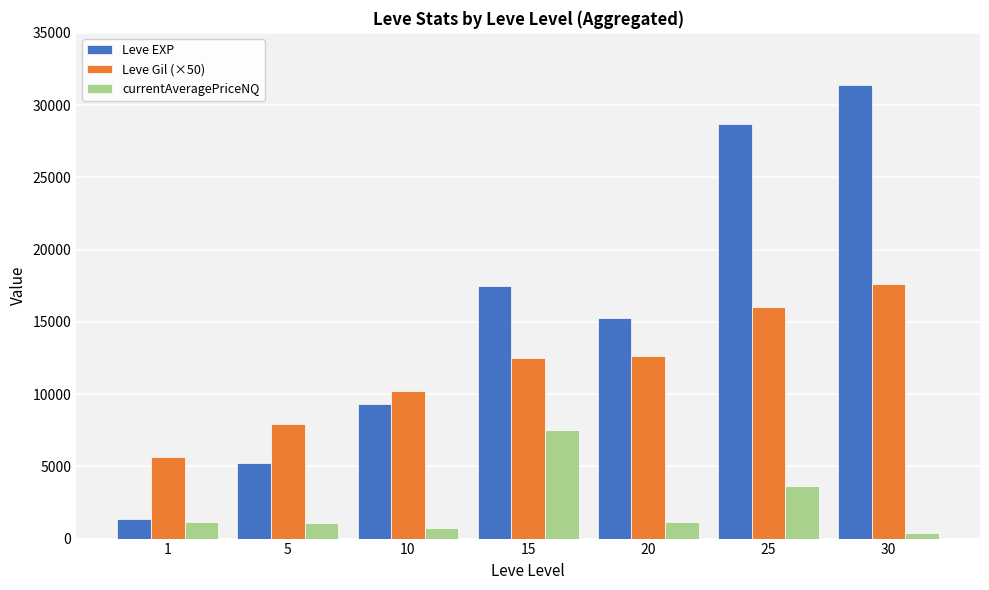

What is the average value of the Leve EXP series?

15528.0